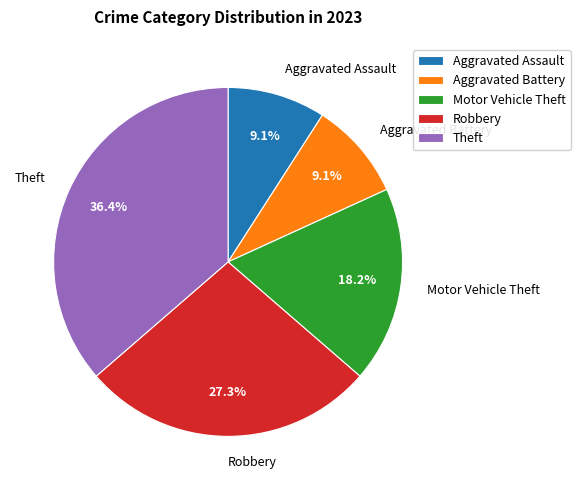

Does any single category account for the majority?

No